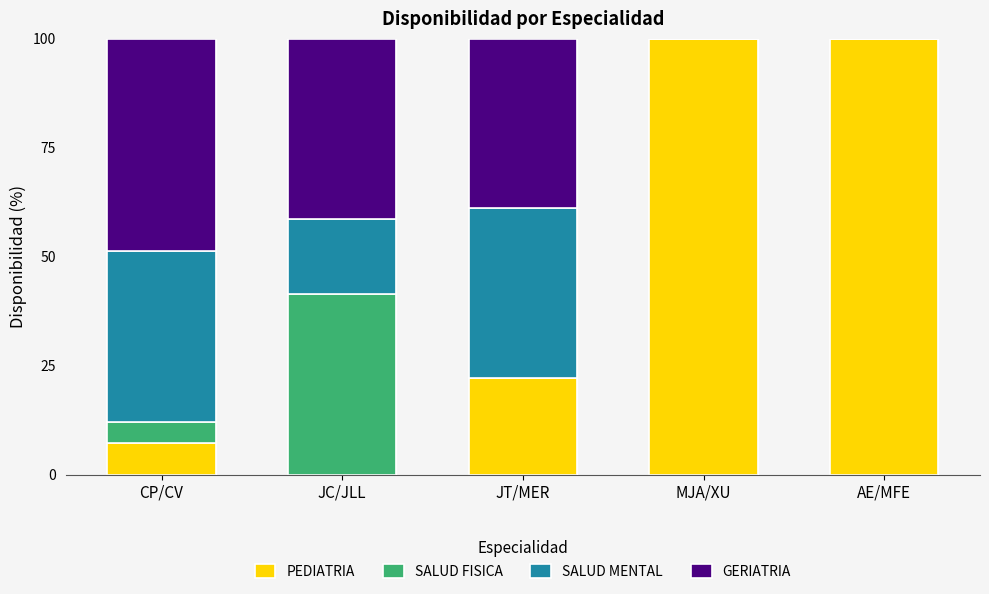

What is the highest value of the PEDIATRIA series?

100.0